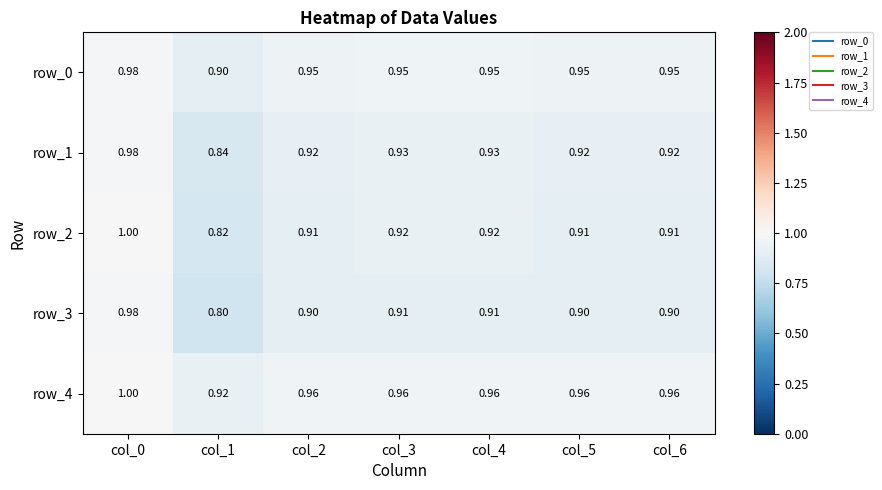

Which category has the lowest value in the row_1 series?

col_1